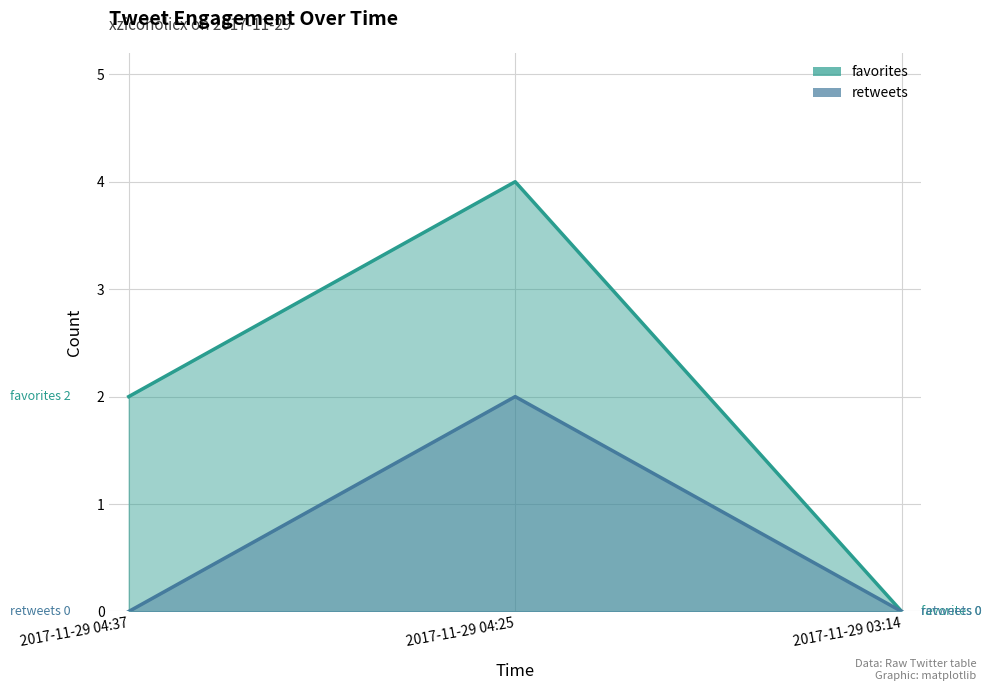

Reading left to right, extract all data points from this chart.

favorites: 2	4	0
retweets: 0	2	0